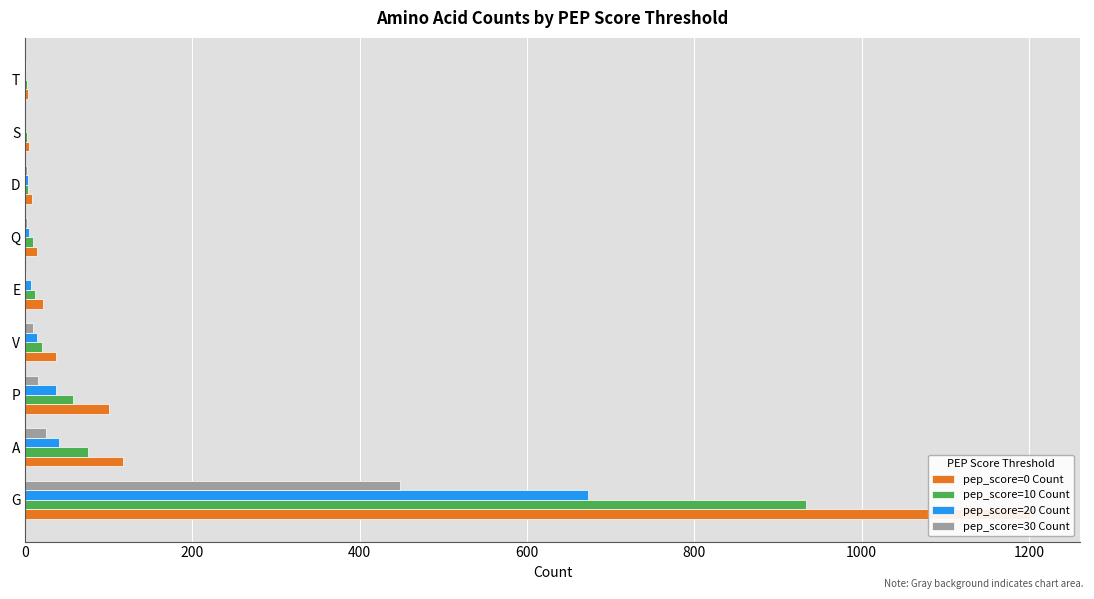

Between 0 and 1400, which series saw the biggest shift?

pep_score=0 Count